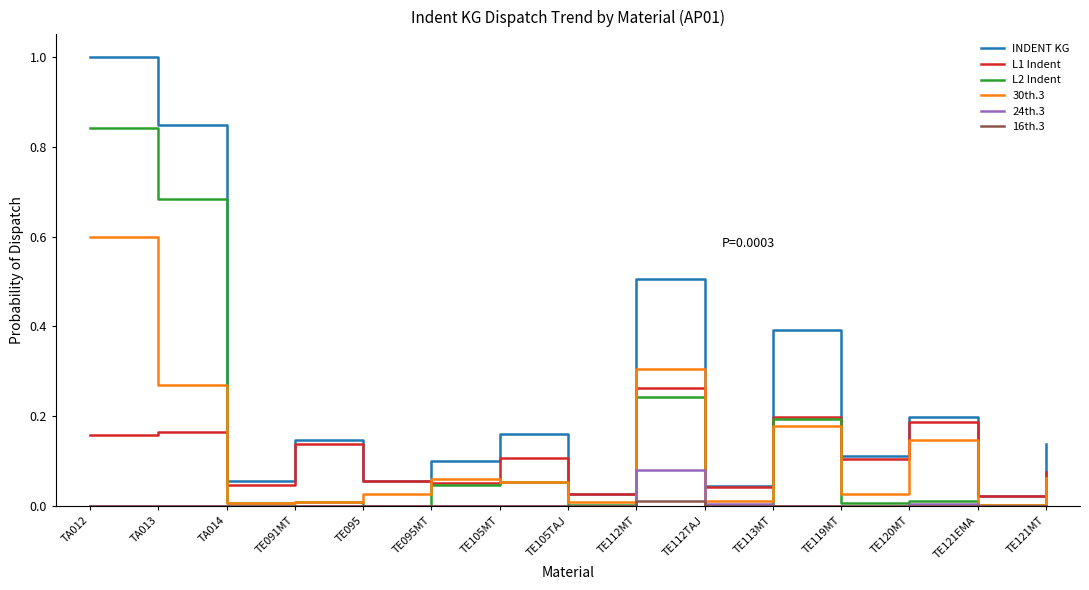

Is it true that 24th.3 equals 0.1 at TE095MT?

False